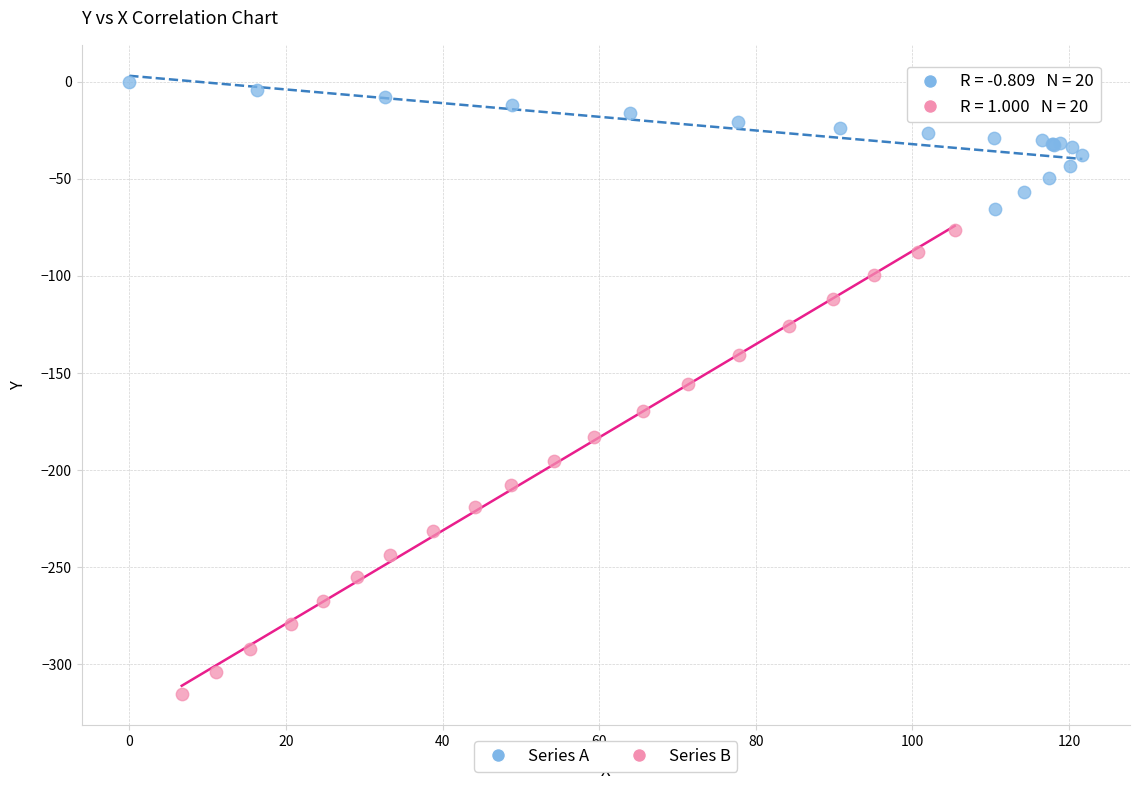

Which series contains the lowest Y value?

Series B